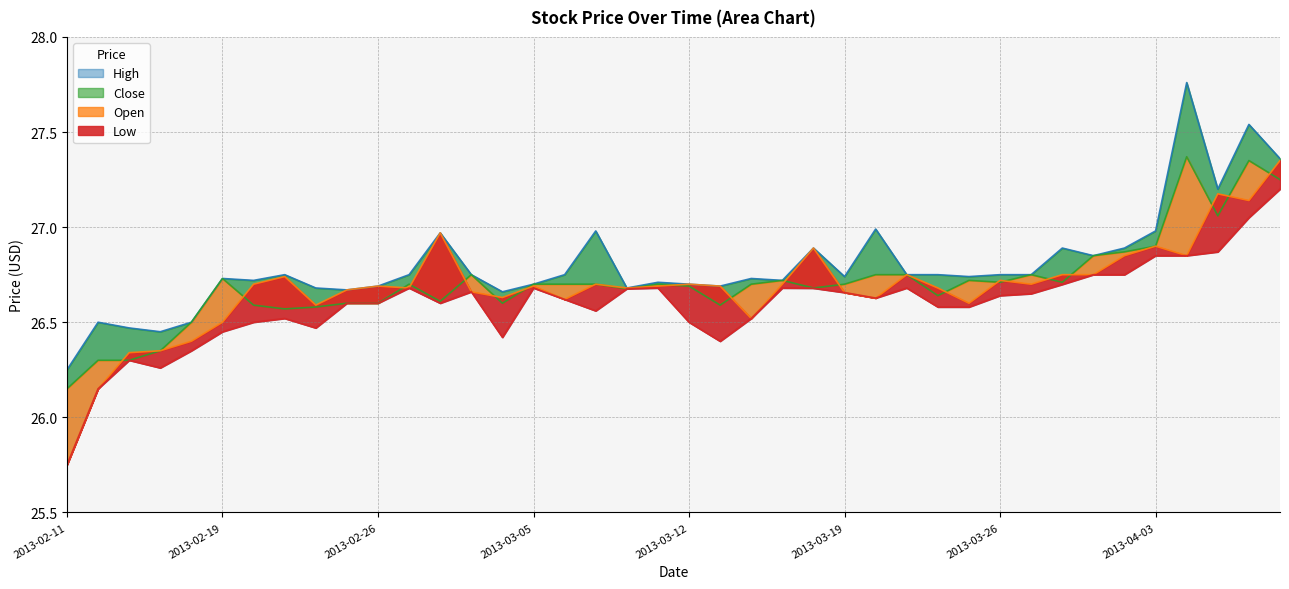

At which category does Low reach its first local peak?

2013-02-13